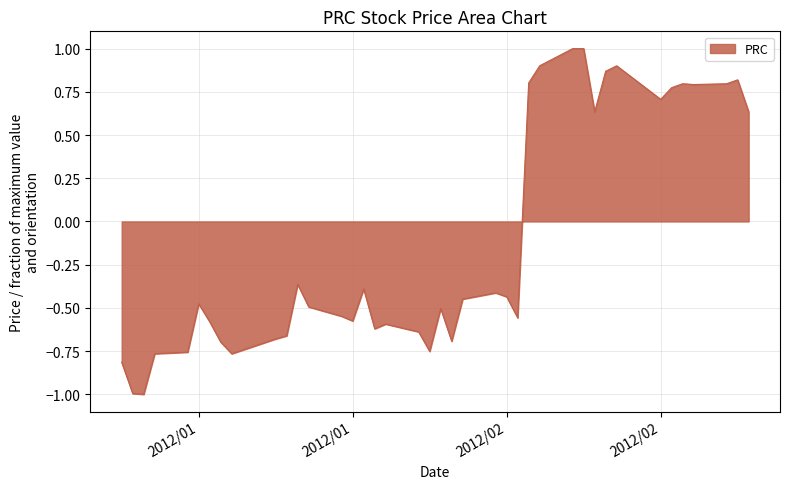

What is the maximum value shown in the chart?

1.0